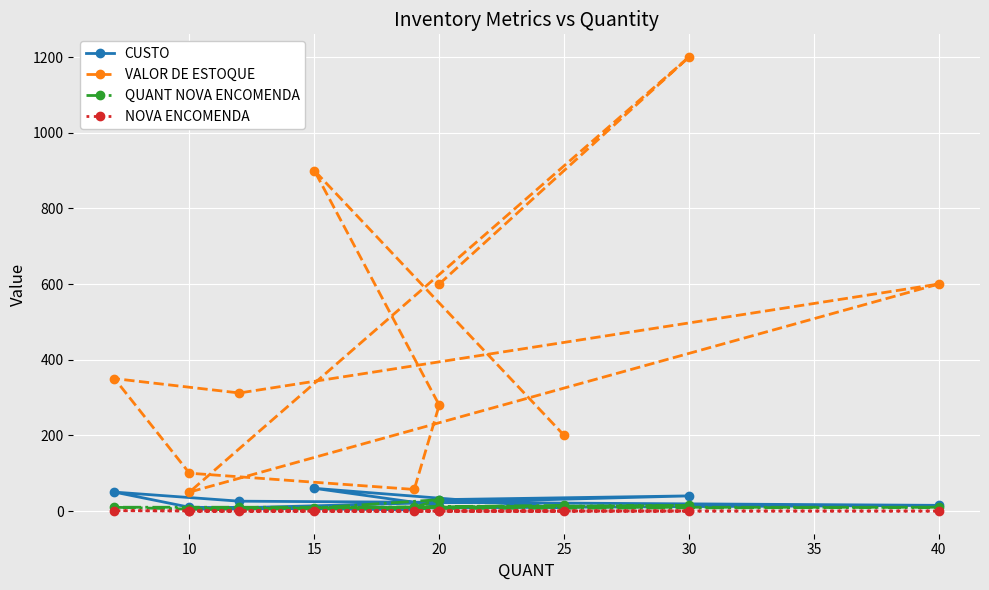

Count the number of data series in this chart.

4